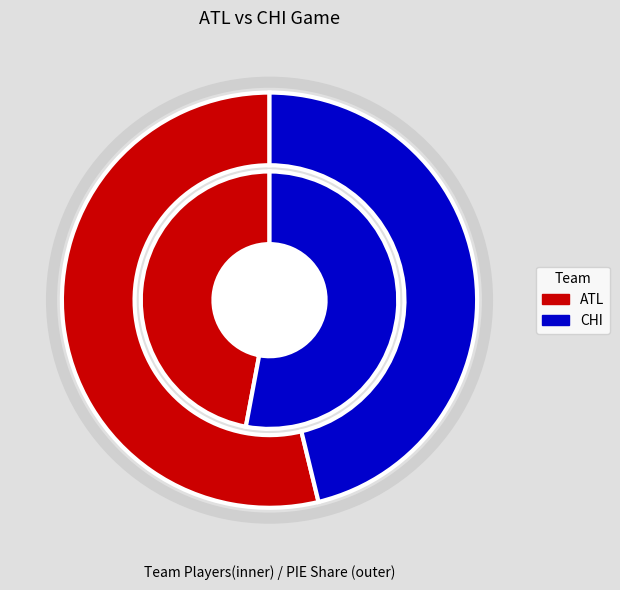

Is it true that ATL is 47% of the pie?

True